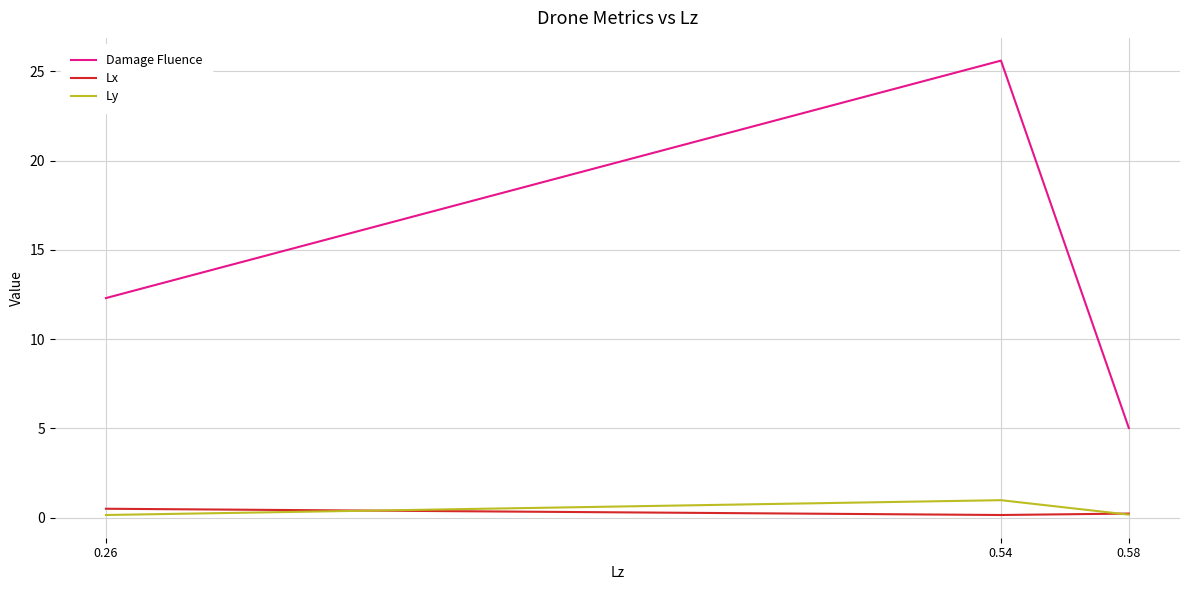

Which series changed the most between 0.26 and 0.54?

Damage Fluence